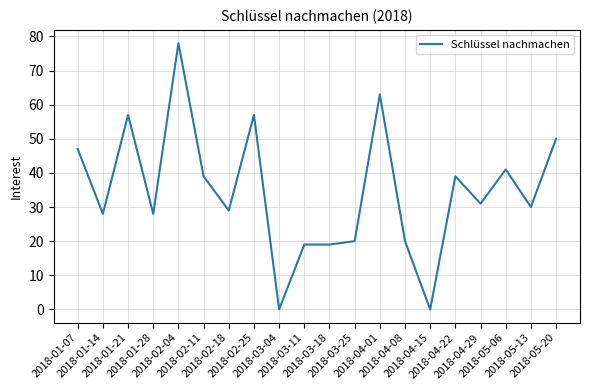

How many lines are shown in the chart?

1